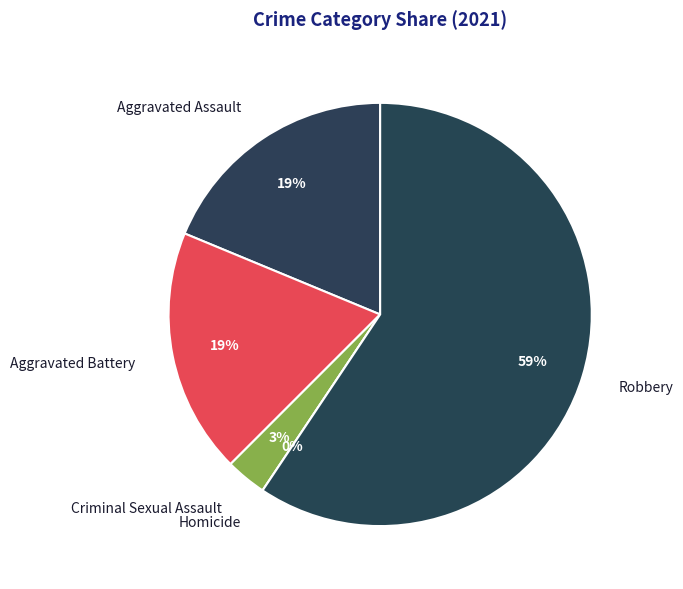

What percentage is the Aggravated Battery slice, to the nearest percent?

19%